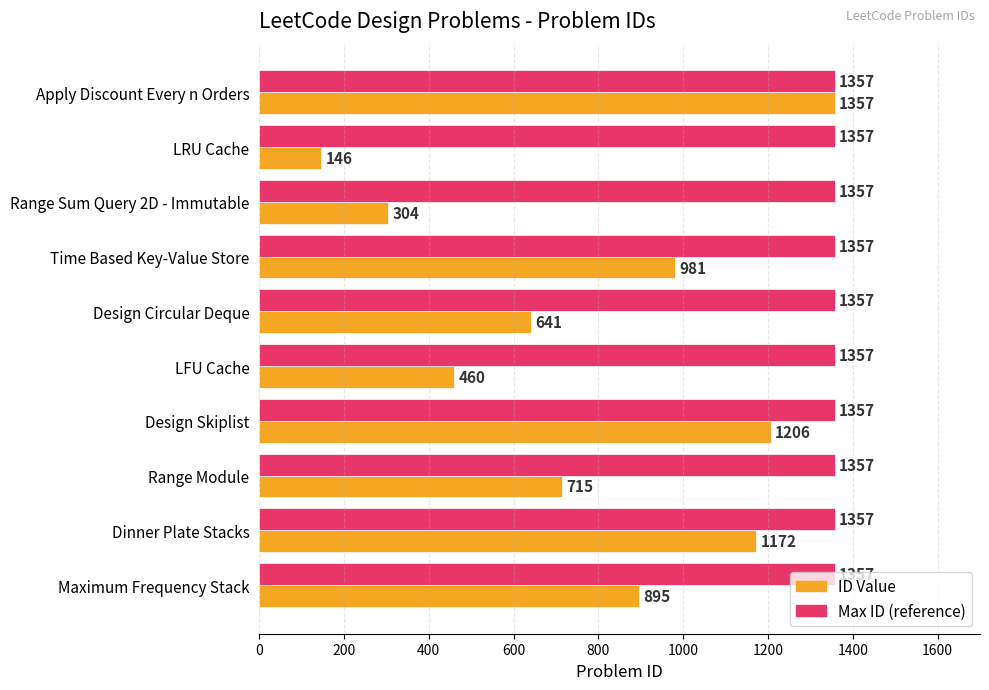

Which label corresponds to the smallest value in the chart?

LRU Cache